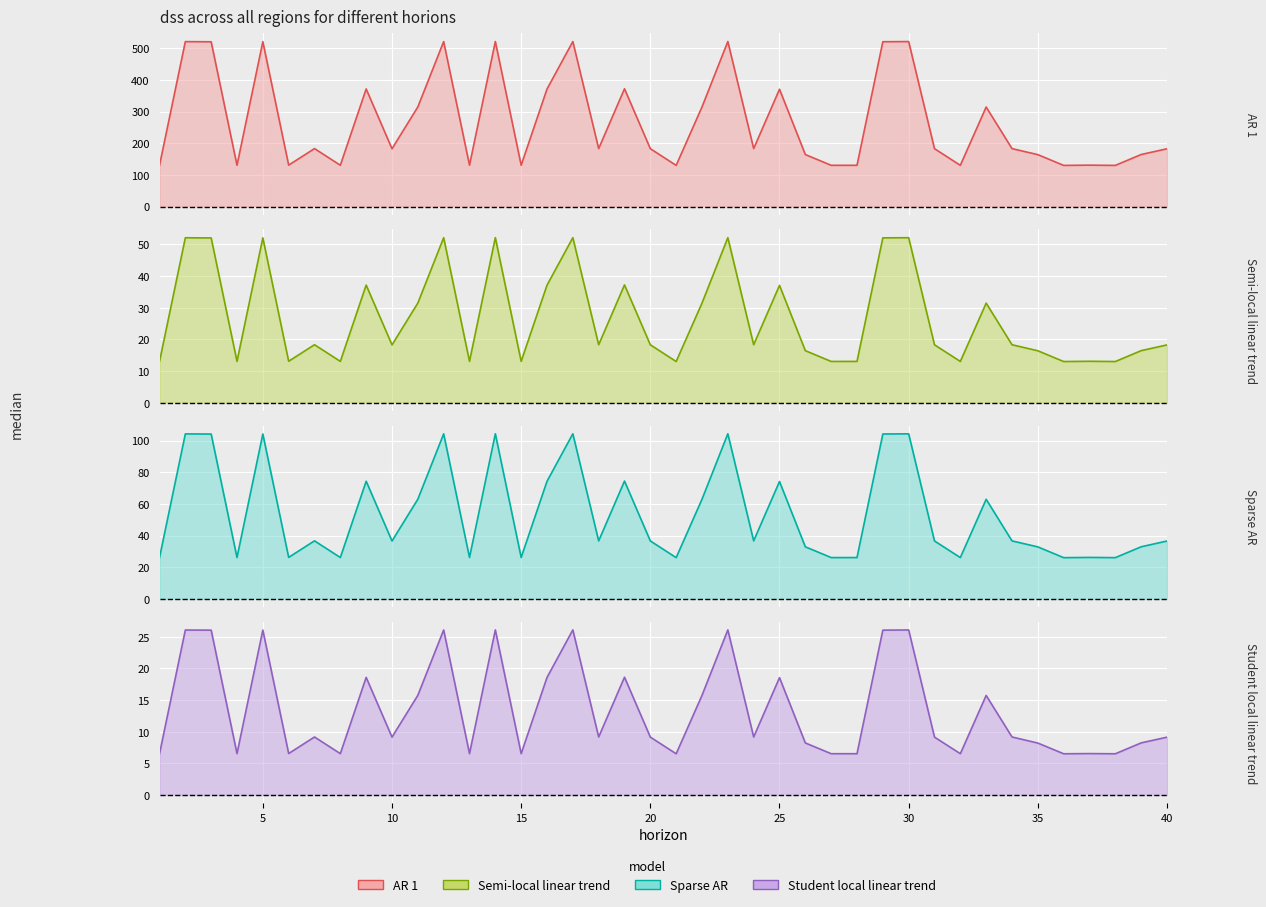

Which has a higher value, 13 or 39?

39